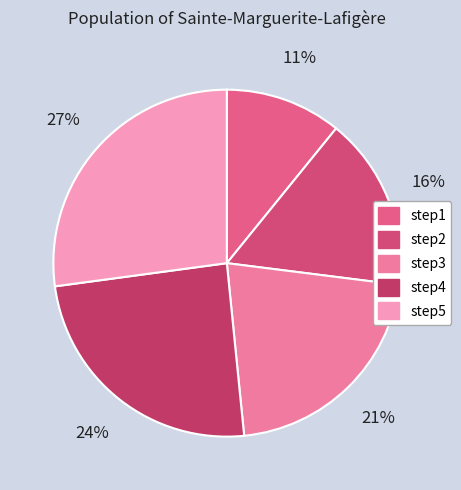

True or false: step3 accounts for 21% of the total.

True